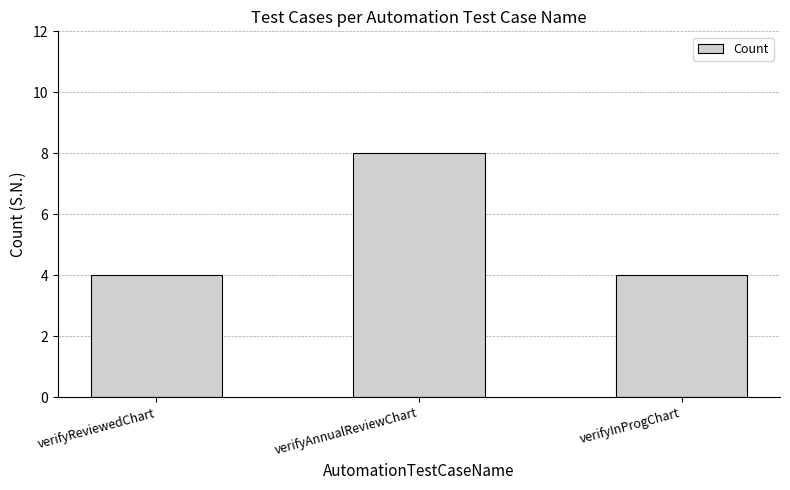

What is the maximum value shown in the chart?

8